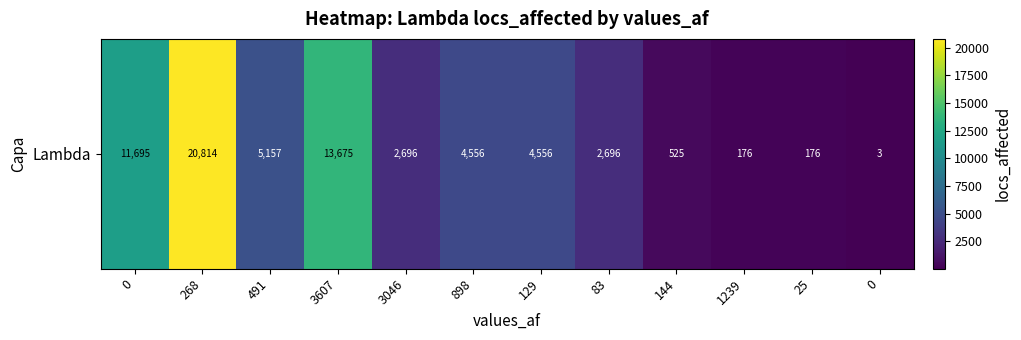

What is the sum of the values at 3046 and 129?

7252